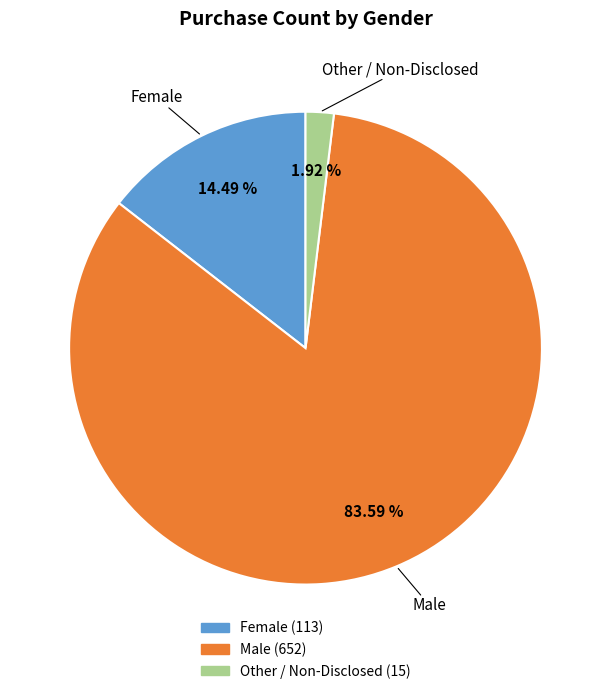

True or false: Female accounts for 14% of the total.

True